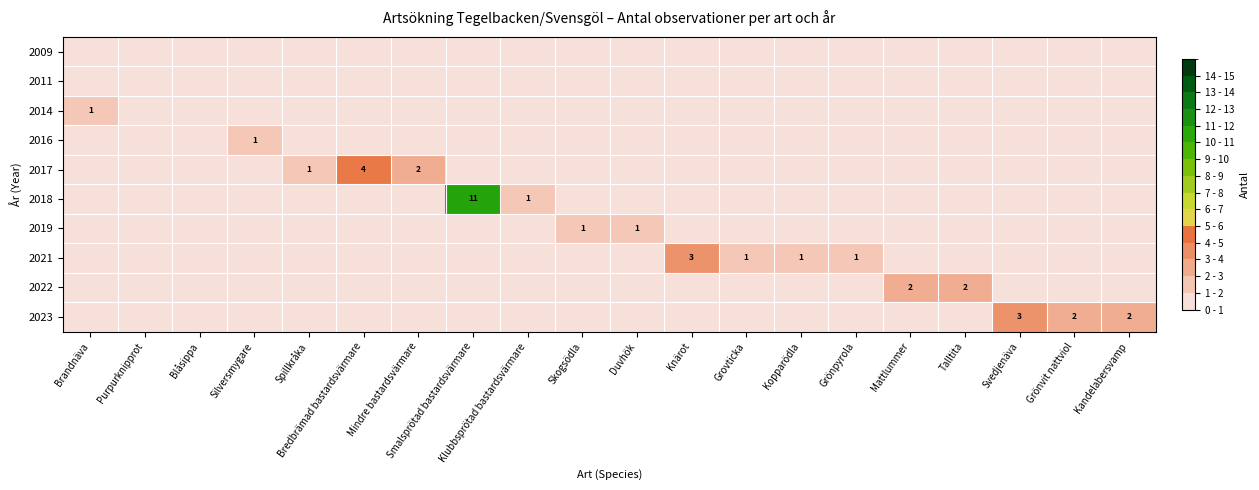

Between Talltita and Purpurknipprot, which is larger?

Talltita